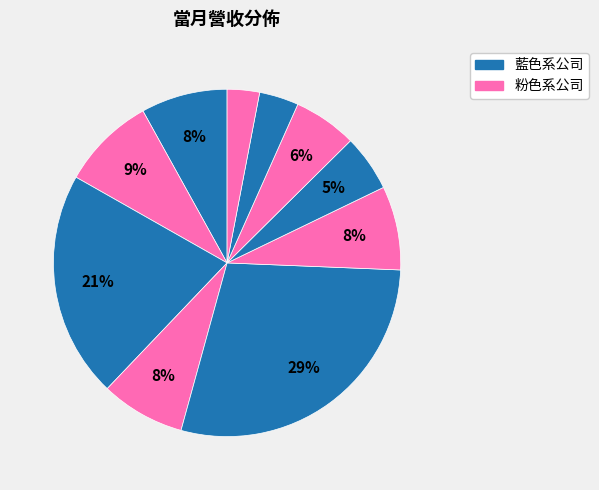

How many segments does this pie chart have?

10